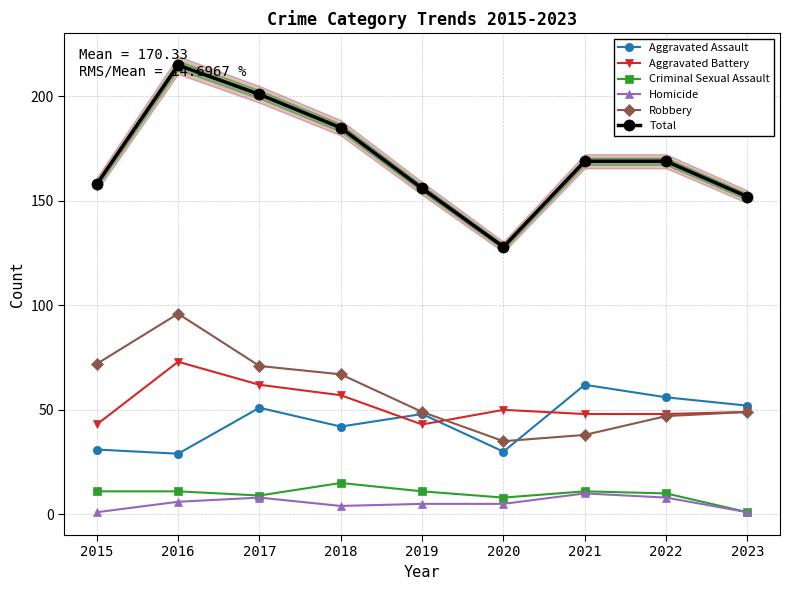

What is the average value of the Criminal Sexual Assault series?

10